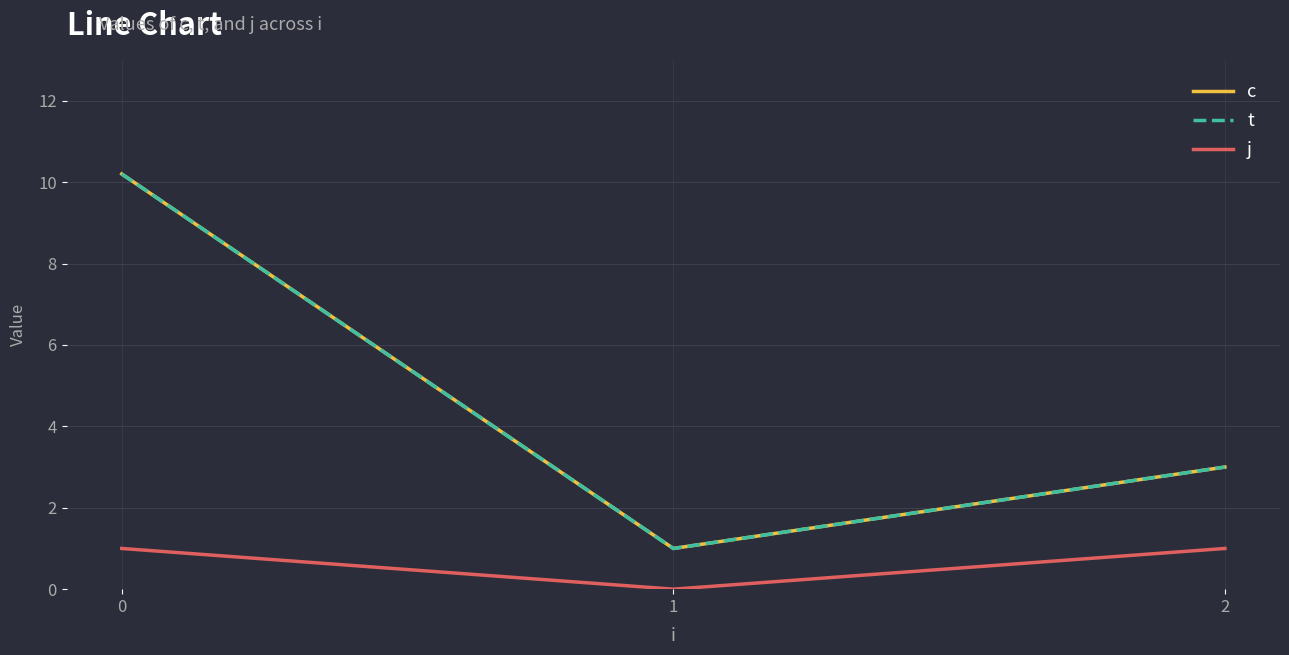

Does the chart have visible grid lines?

Yes